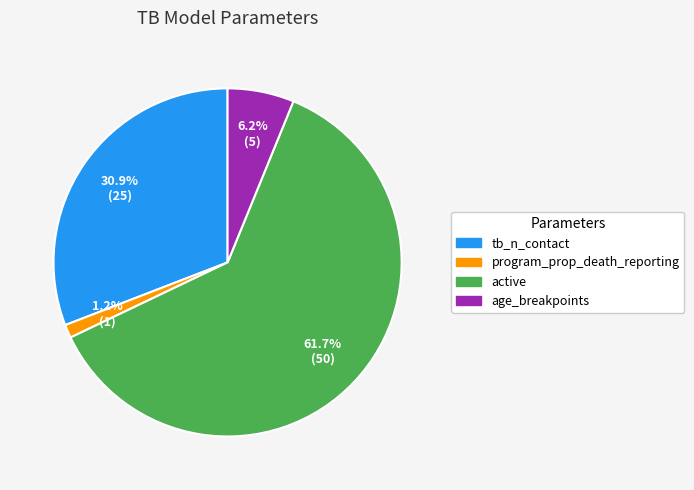

Rank the categories by value from highest to lowest.

active, tb_n_contact, age_breakpoints, program_prop_death_reporting